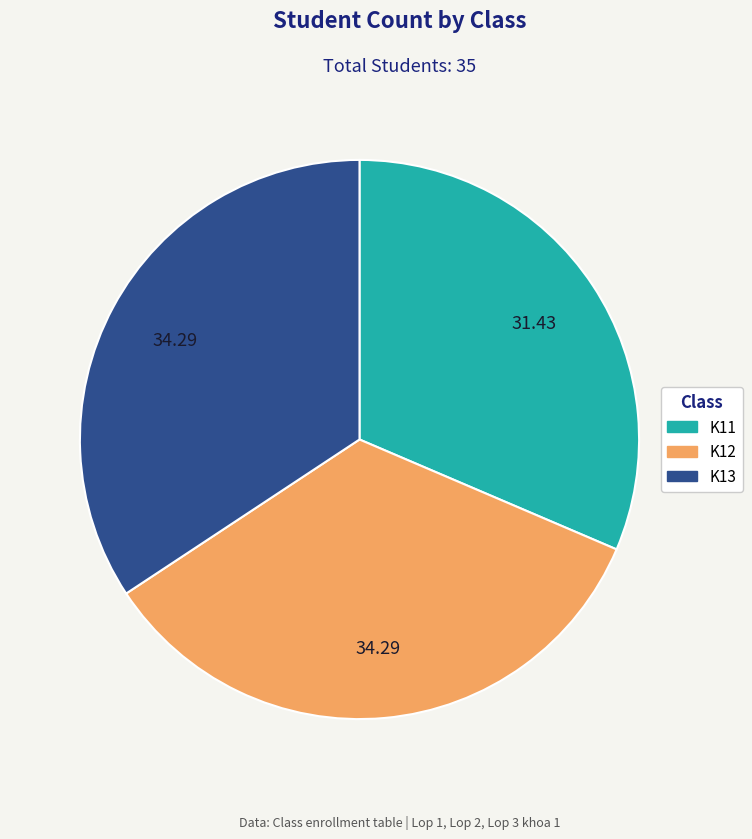

Which category has the smallest portion of the pie?

K11